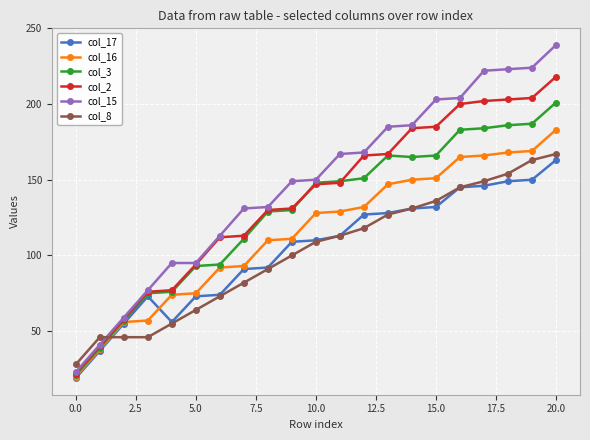

True or false: col_3 and col_8 cross at least once.

True